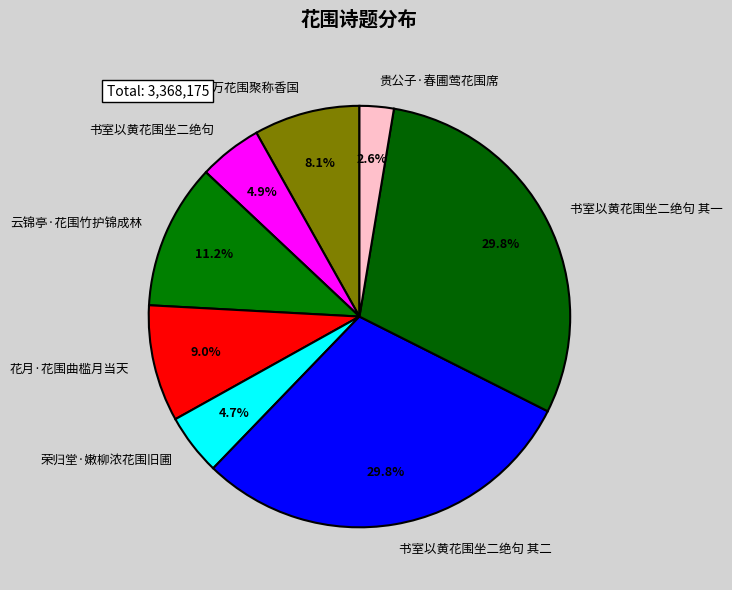

Between 花月·花围曲槛月当天 and 书室以黄花围坐二绝句 其一, which is larger?

书室以黄花围坐二绝句 其一